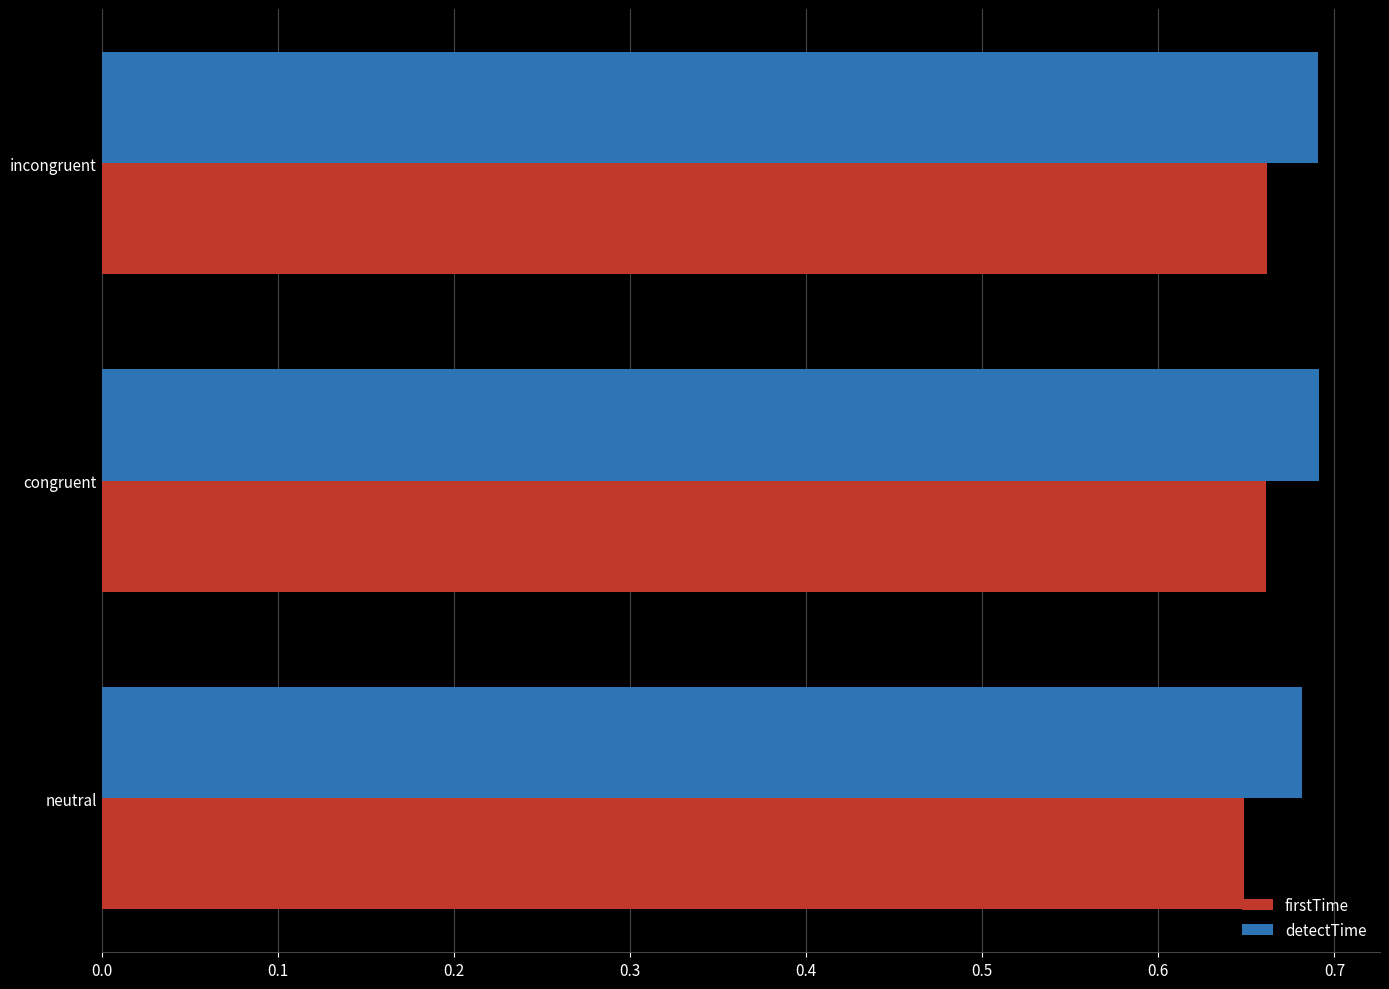

Rank the series by their maximum value, from lowest to highest.

firstTime, detectTime